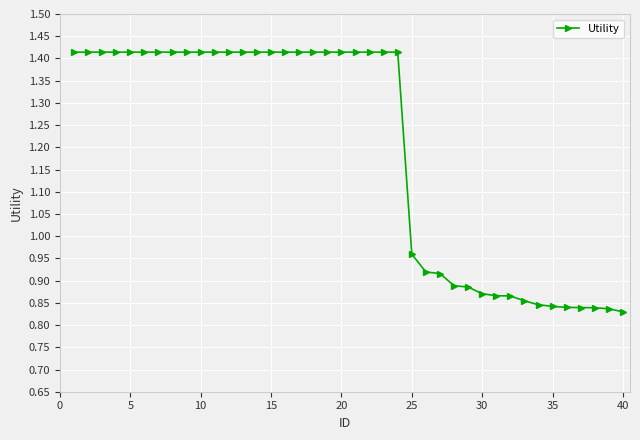

Count the number of values greater than 1.

24